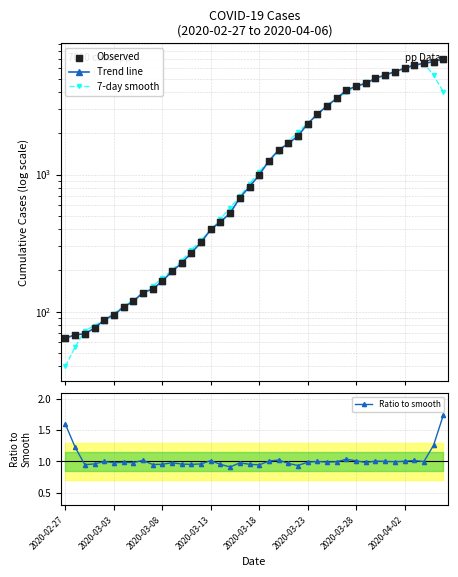

At how many categories does at least one series exceed 5132?

7